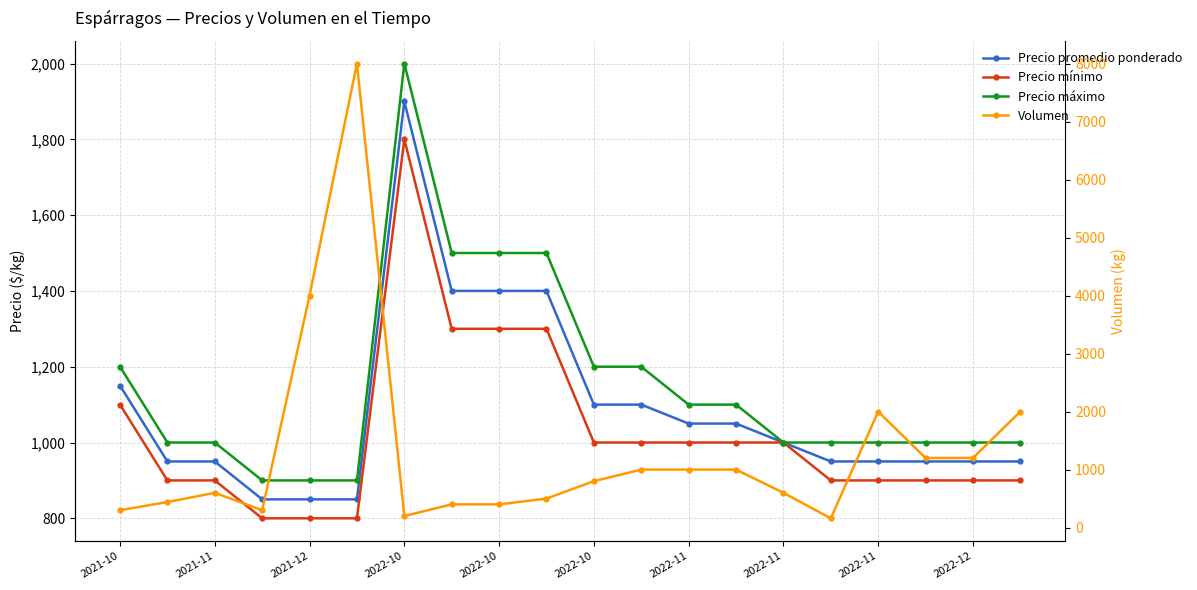

Which series has the largest total across all categories?

Volumen